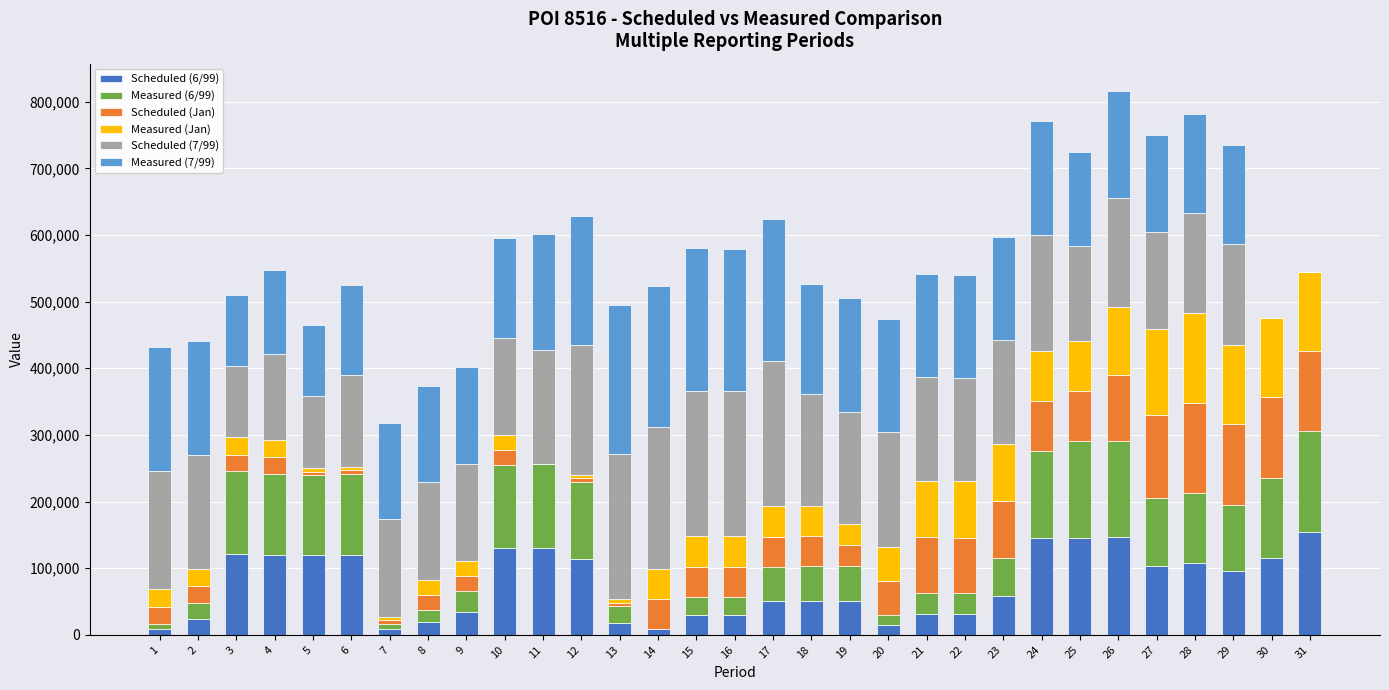

Count the number of data series in this chart.

6